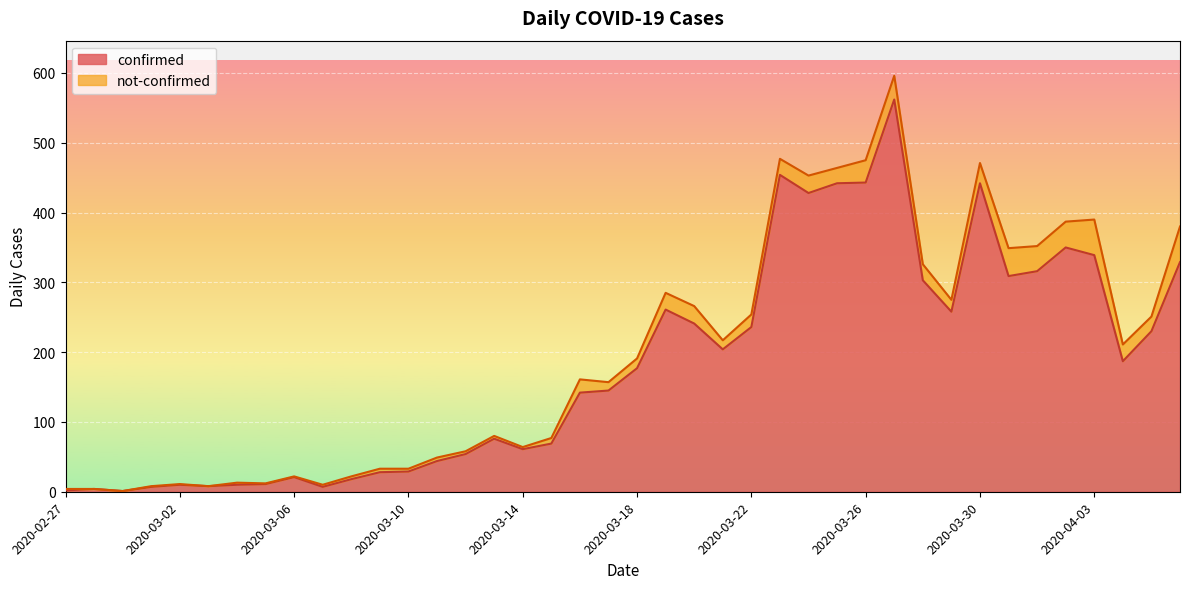

What is the minimum value shown in the chart?

1